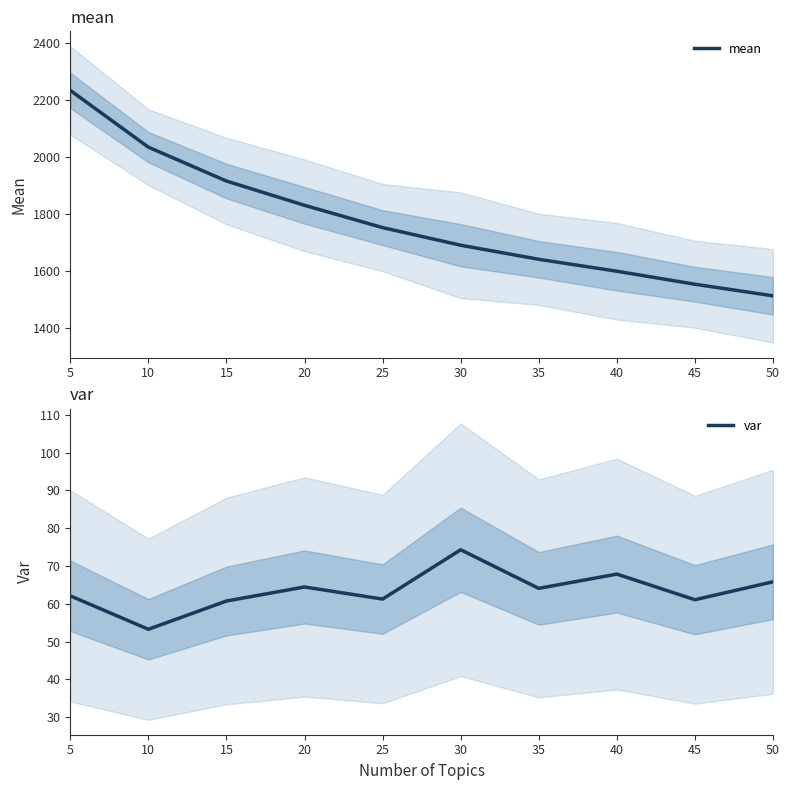

What is the value of the var point at the 5th from the left?

61.3